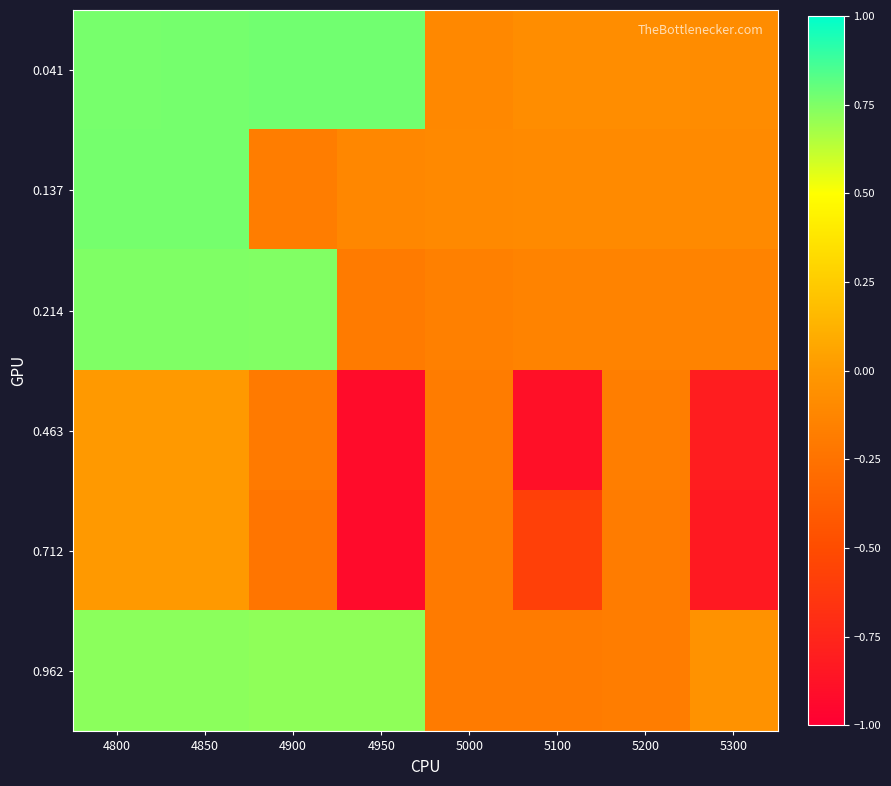

How many data points does each series have?

8